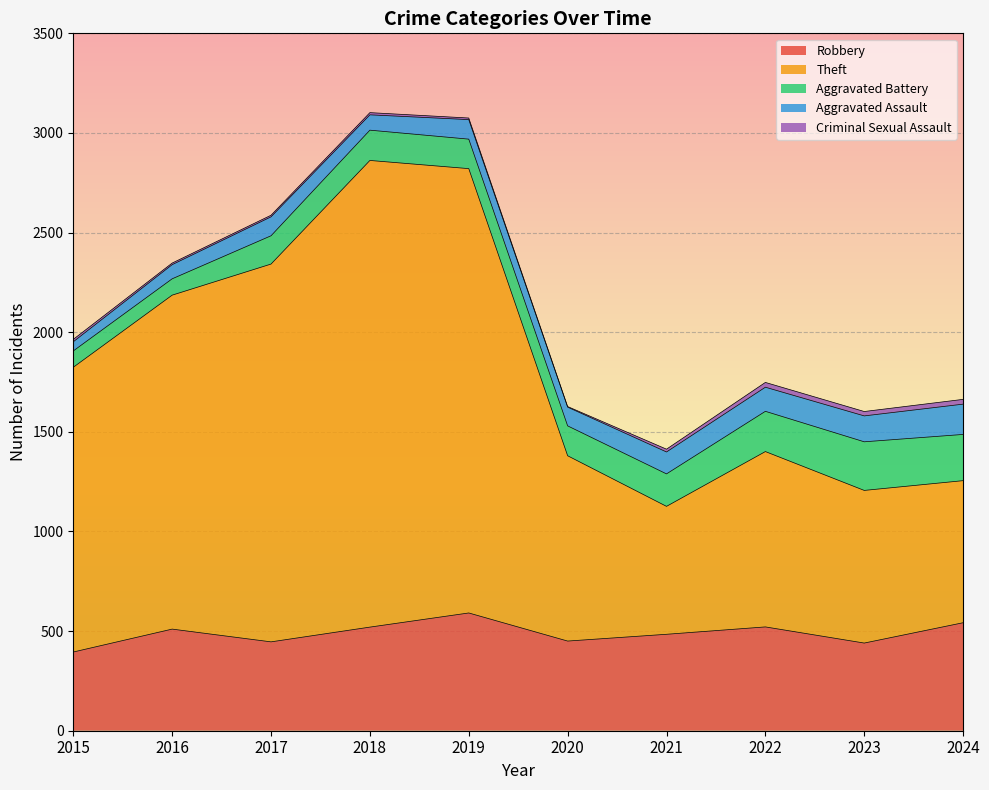

Reading right to left, what are all the values shown in this chart?

Robbery: 2024=542	2023=440	2022=521	2021=484	2020=450	2019=591	2018=520	2017=446	2016=510	2015=395
Theft: 2024=713	2023=766	2022=880	2021=642	2020=930	2019=2230	2018=2342	2017=1896	2016=1676	2015=1429
Aggravated Battery: 2024=232	2023=244	2022=202	2021=163	2020=150	2019=148	2018=152	2017=142	2016=82	2015=82
Aggravated Assault: 2024=152	2023=130	2022=121	2021=110	2020=94	2019=98	2018=77	2017=95	2016=71	2015=46
Criminal Sexual Assault: 2024=24	2023=22	2022=24	2021=14	2020=3	2019=8	2018=11	2017=8	2016=8	2015=12